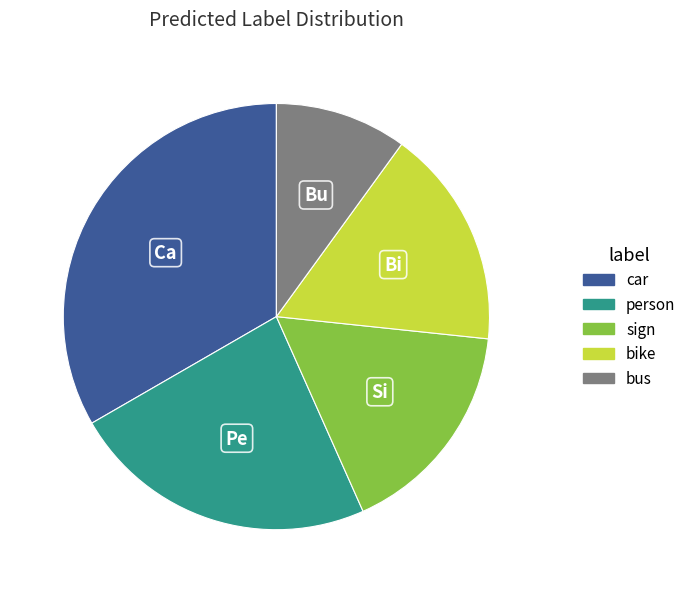

What is the largest slice in the pie chart?

car